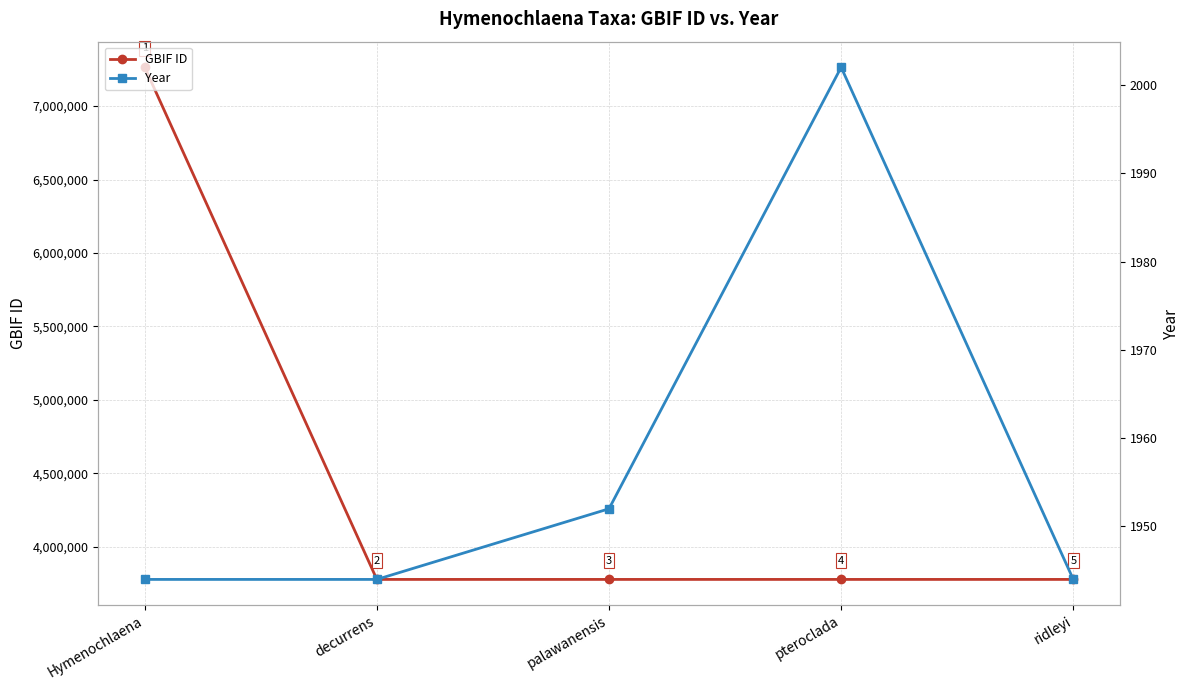

How many lines are shown in the chart?

2